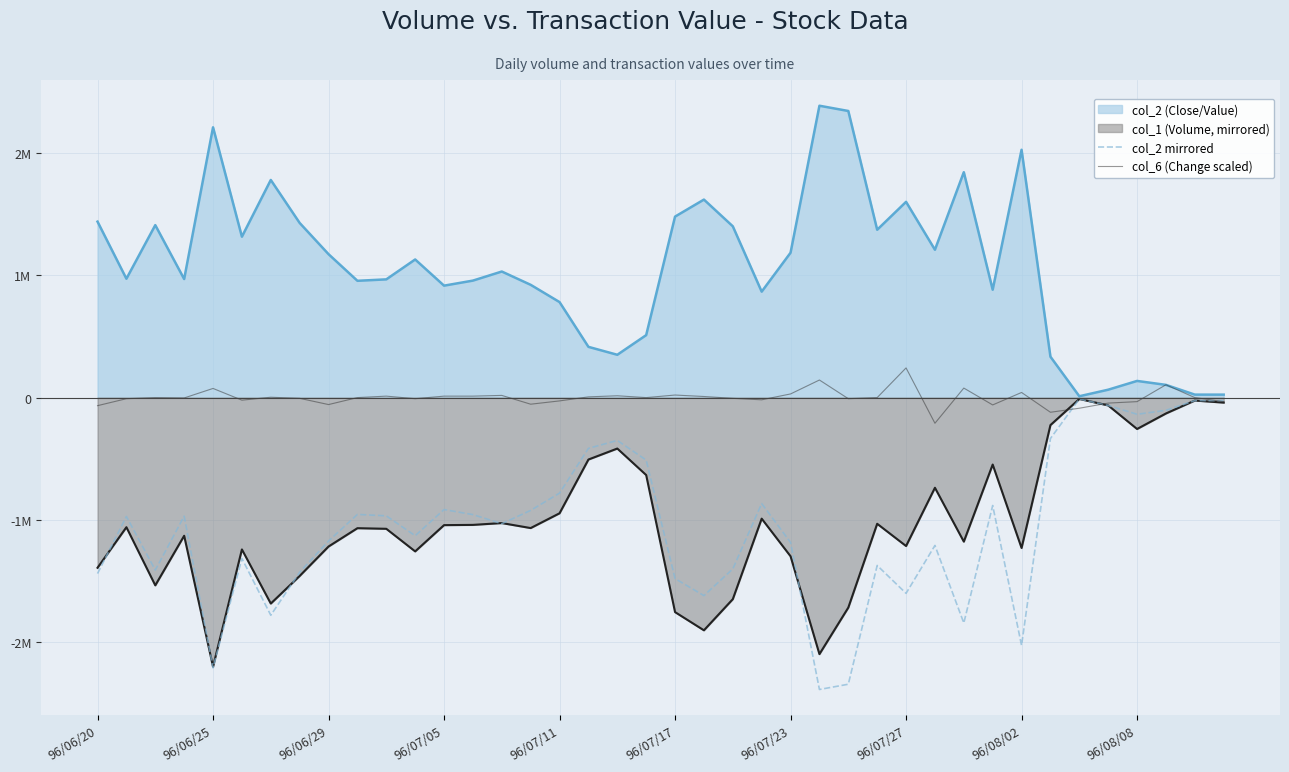

What is the average value of the col_2 mirrored series?

-1064850.2